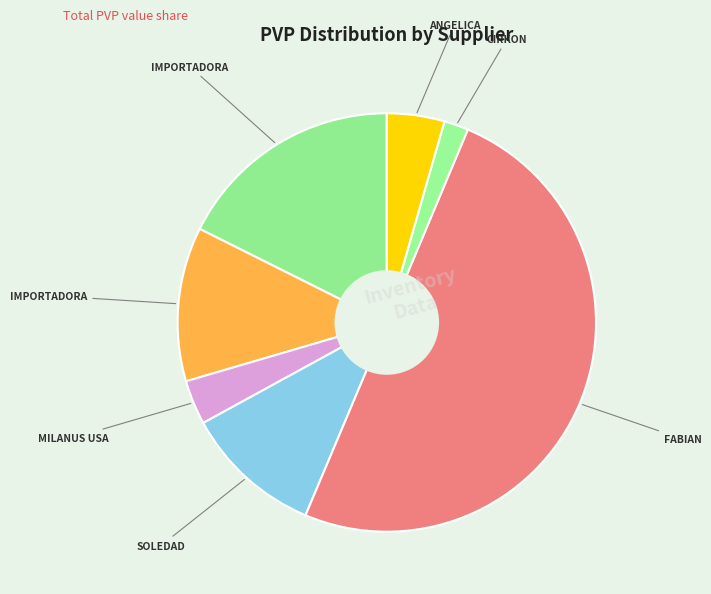

Count the number of slices in the pie.

7